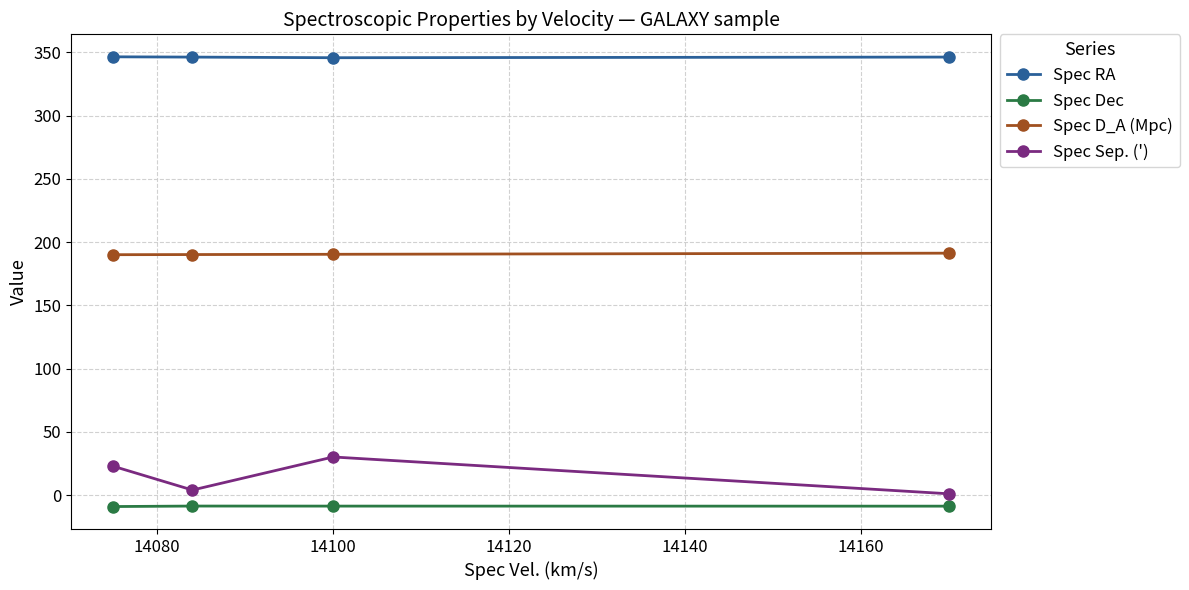

Which series has the largest total across all categories?

Spec RA